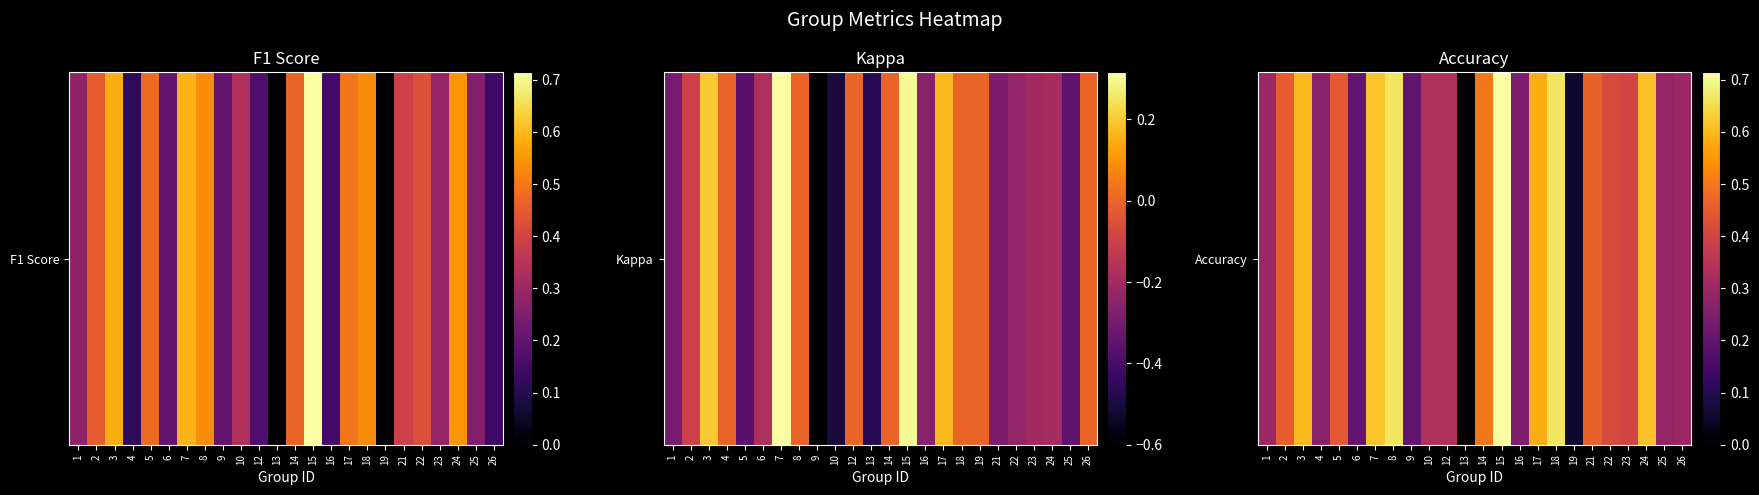

What is the difference between the maximum and second lowest values?

0.7